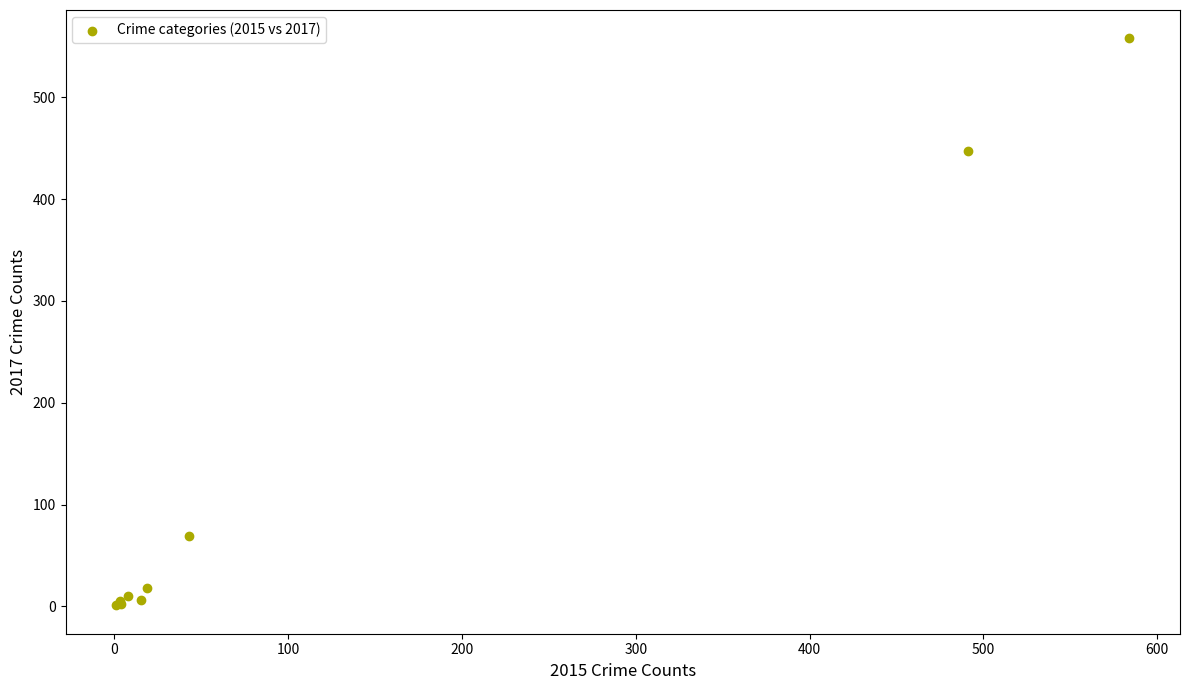

What Y value in the scatter plot is closest to 279?

447